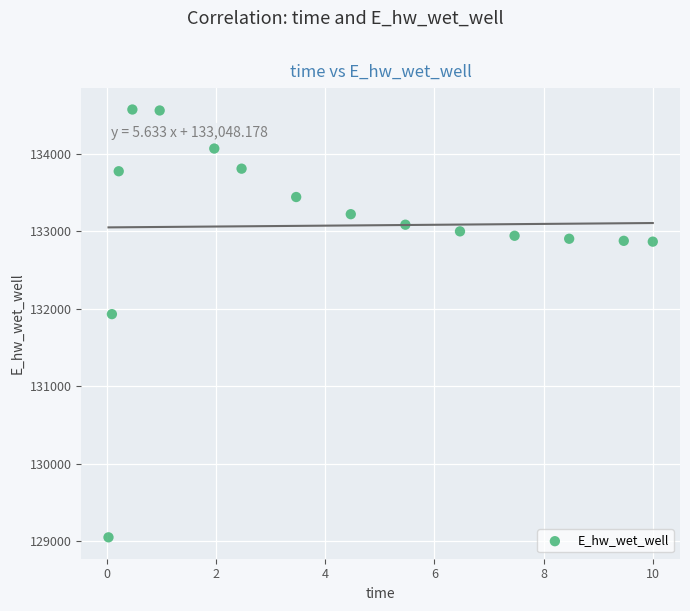

What Y value in the scatter plot is closest to 131809?

131929.0